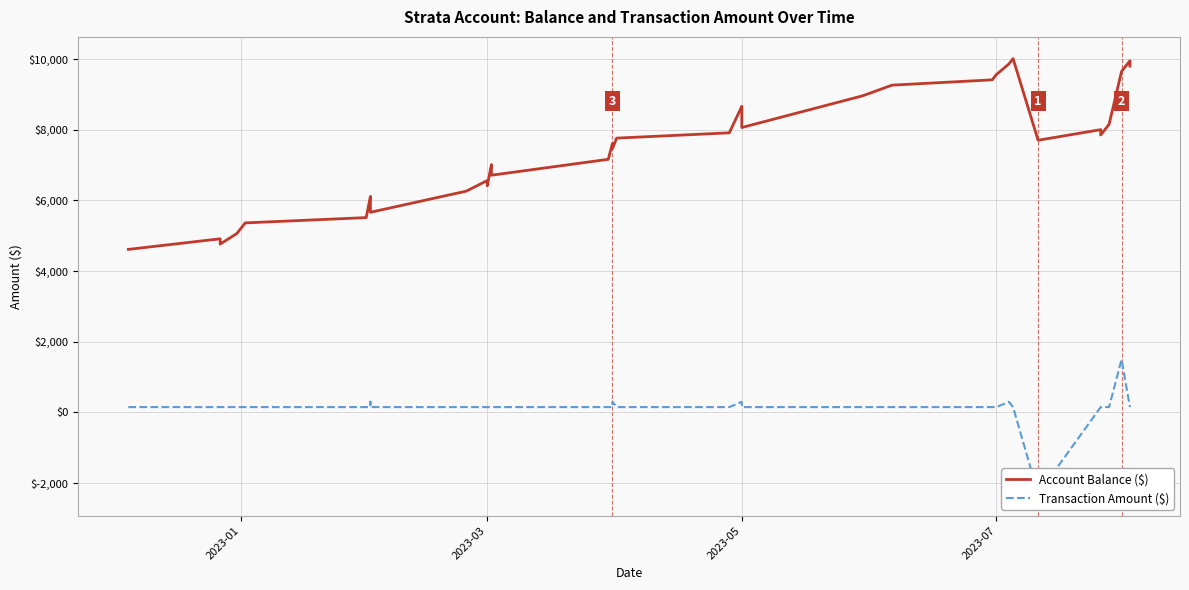

What is the sum of all Transaction Amount ($) values?

5340